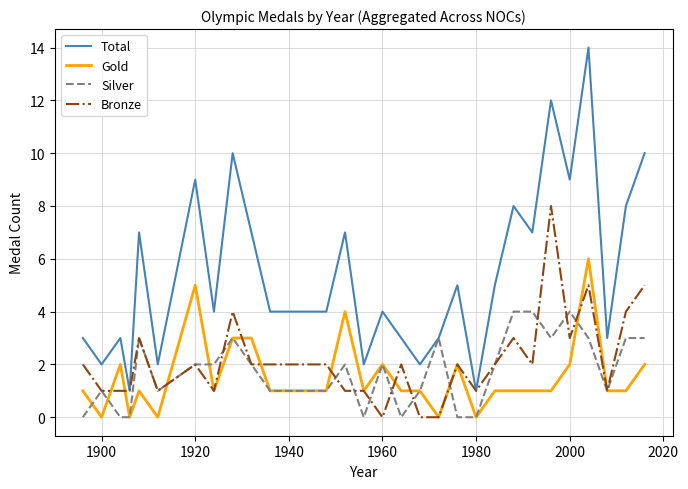

What is the average value of the Gold series?

2